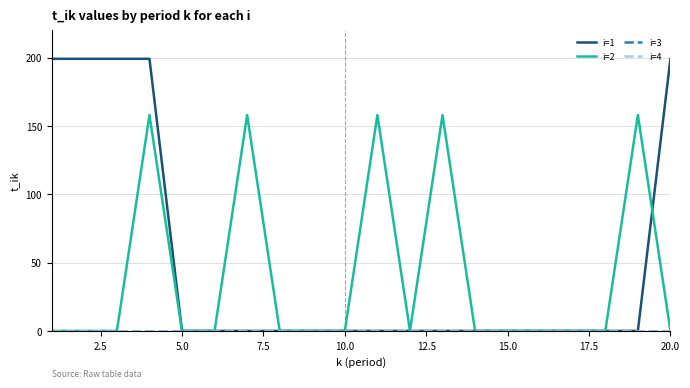

Which label corresponds to the smallest value in the chart?

5.0